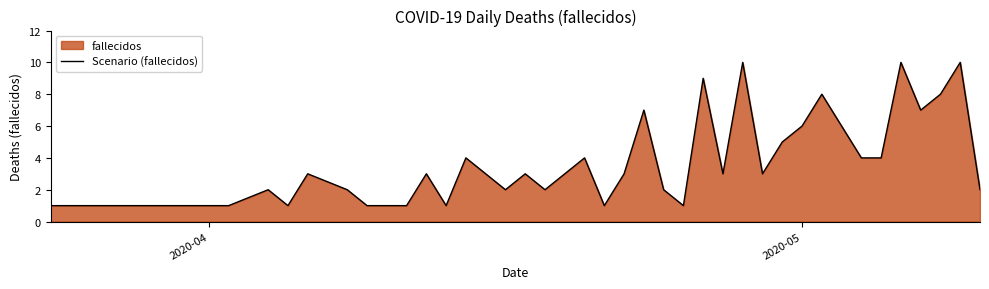

Does the chart display data point markers on the line(s)?

No